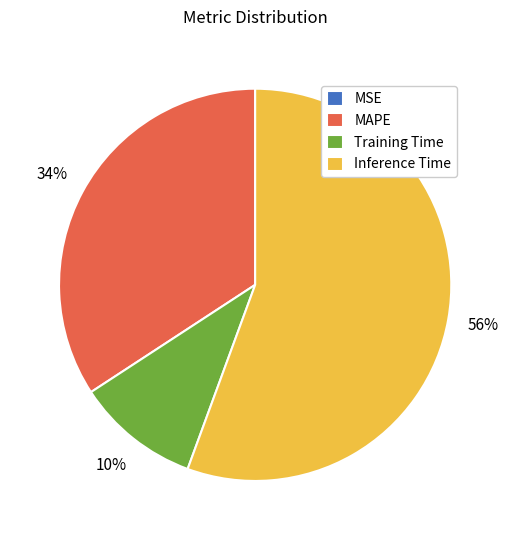

To the nearest percent, what is the difference between the largest and smallest slice percentages?

56%